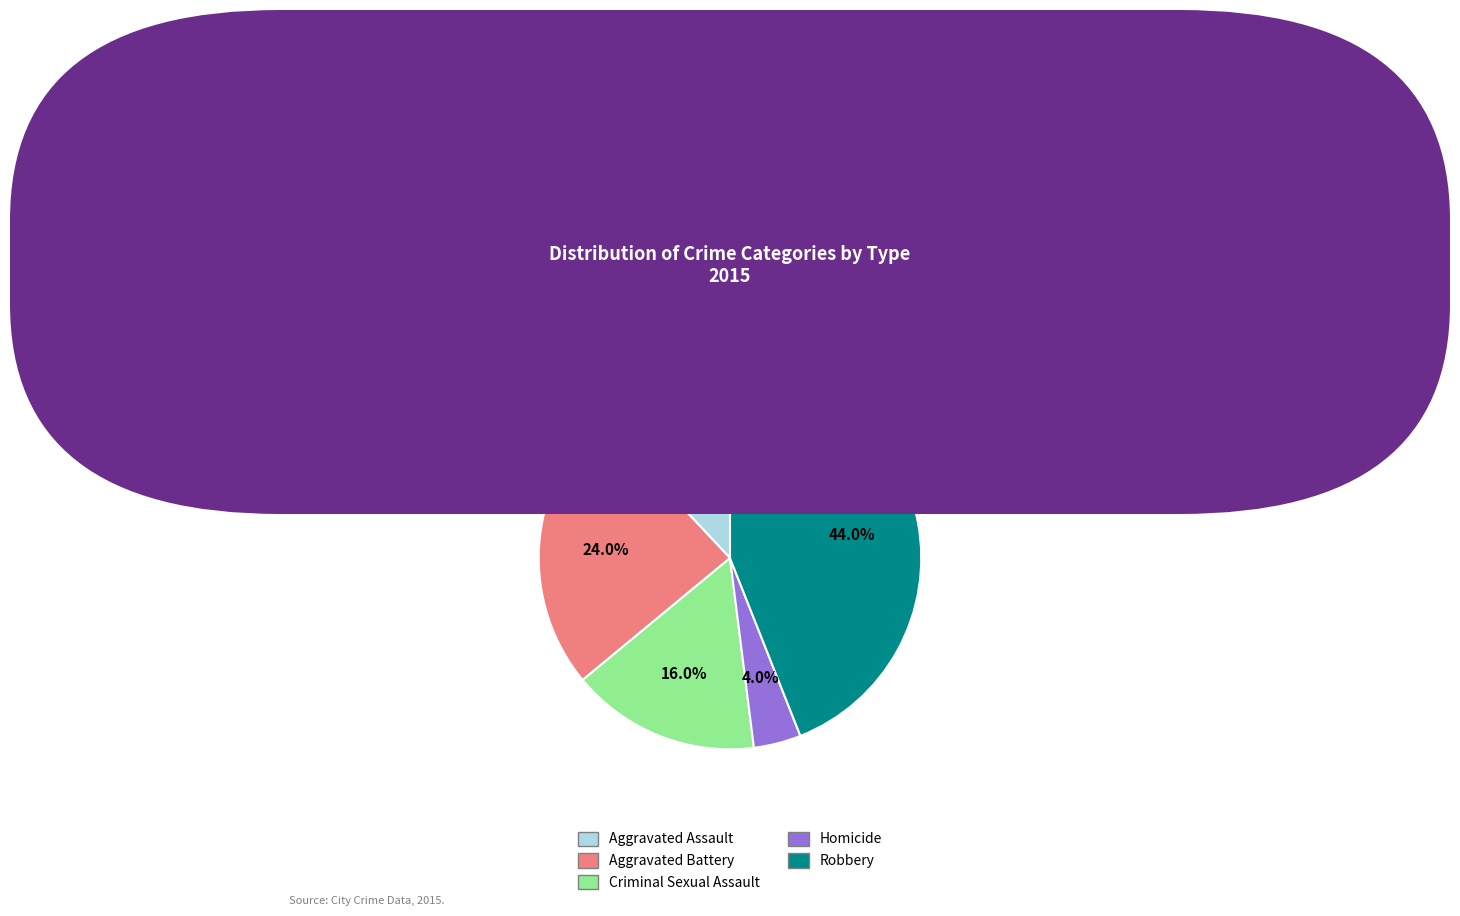

Count the number of slices in the pie.

5